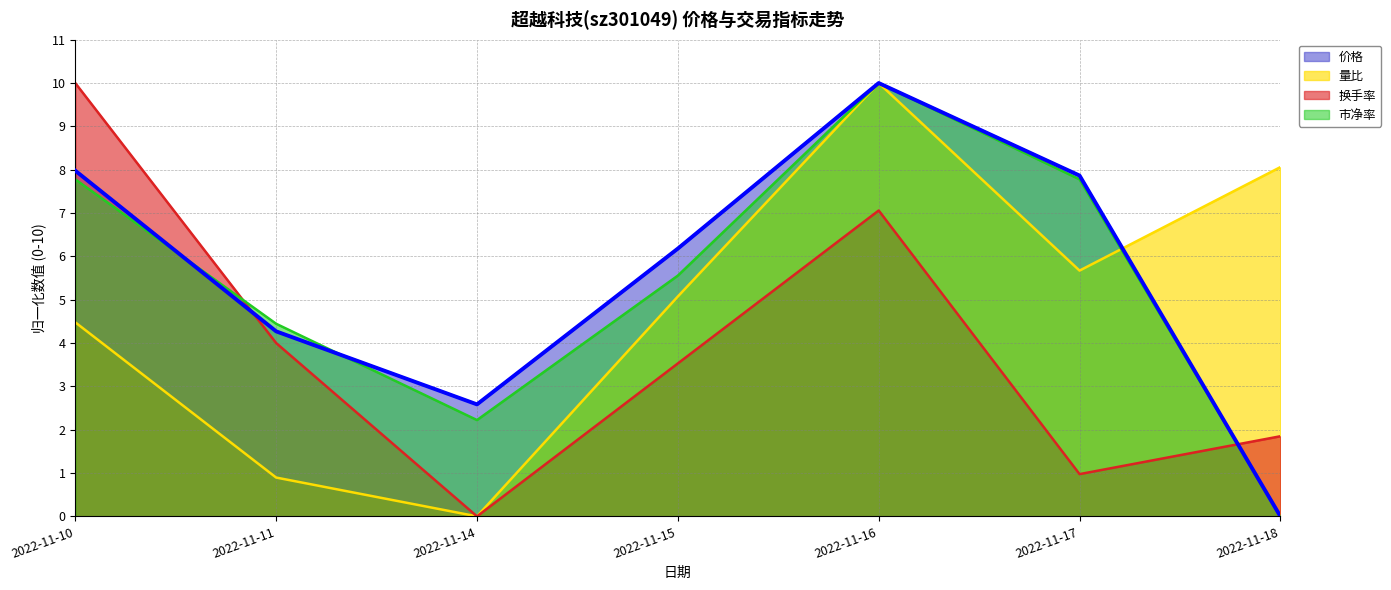

What is the approximate value of 换手率 at 2022-11-10?

10.0